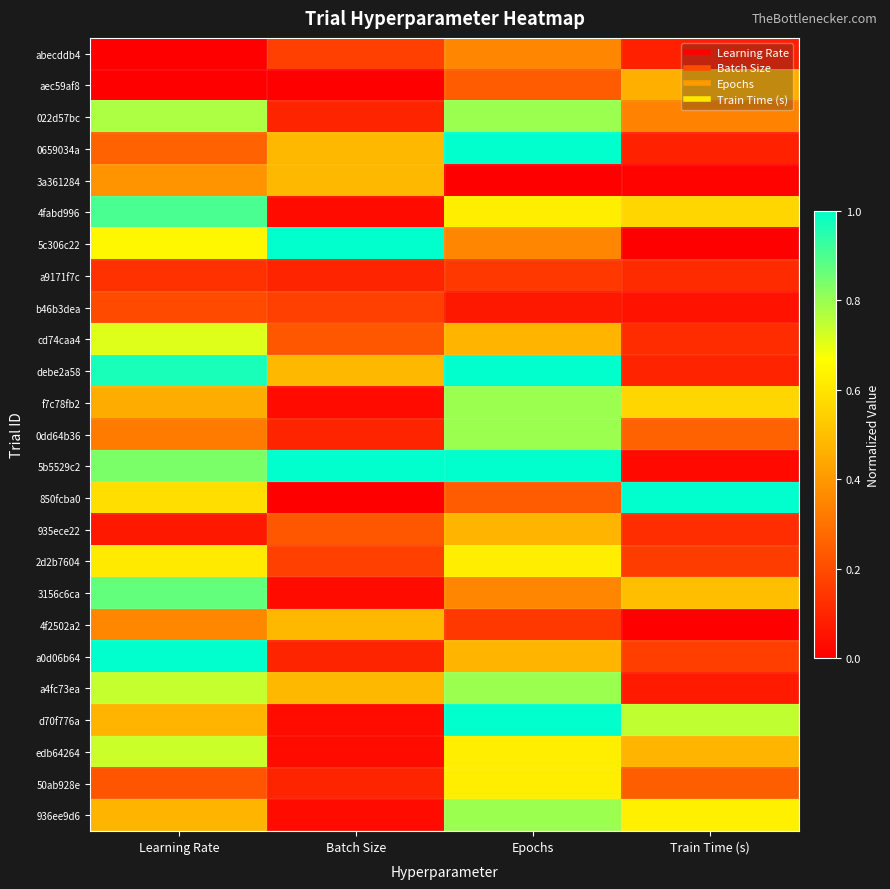

At how many categories does at least one series exceed 0?

4